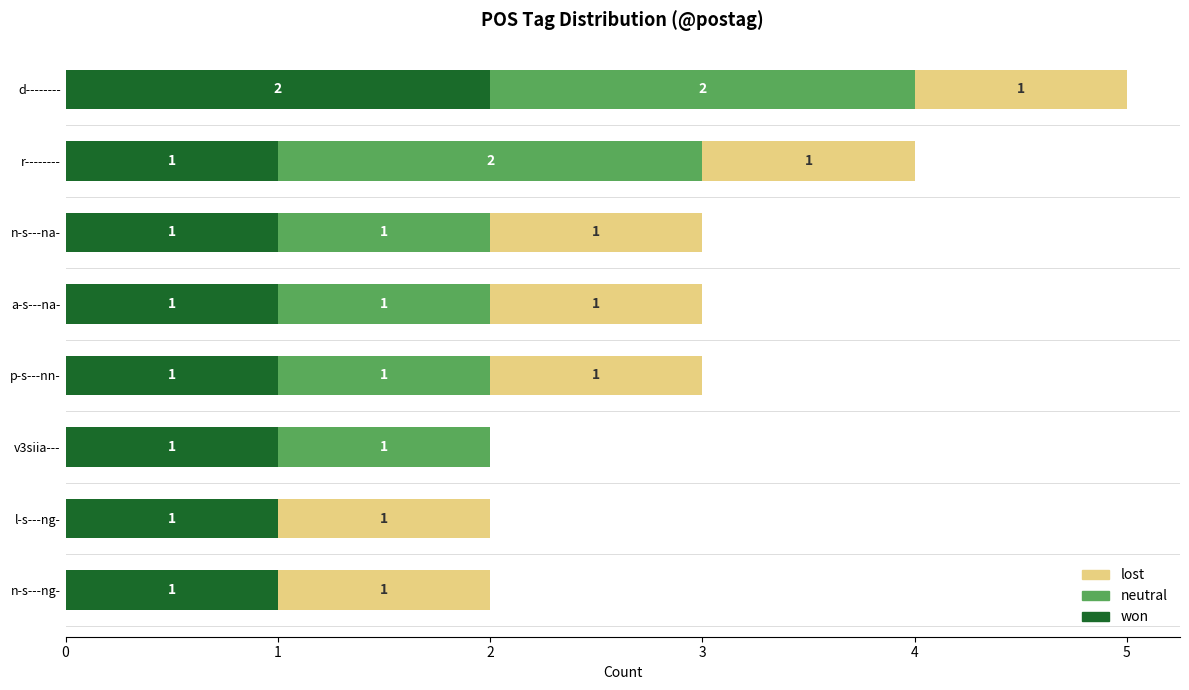

At which category is the sum across all series the highest?

d--------